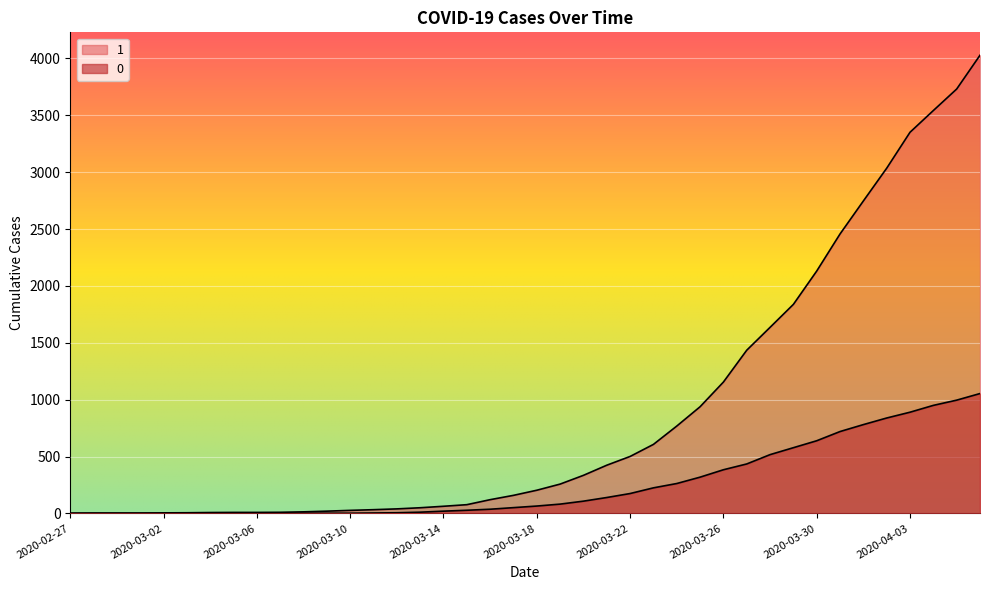

Which has a higher value, 2020-03-28 or 2020-03-08?

2020-03-28